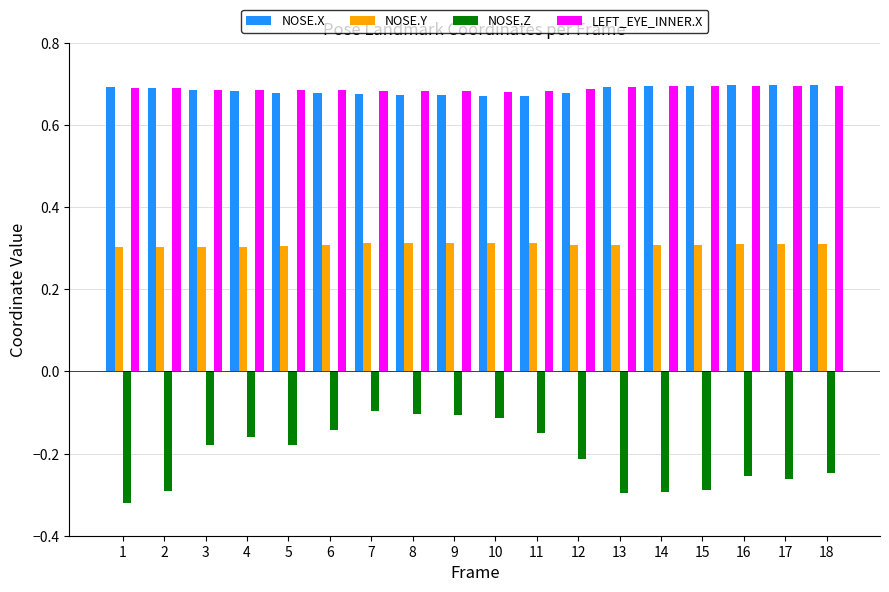

What is the spread (max minus min) of values at 10?

0.8